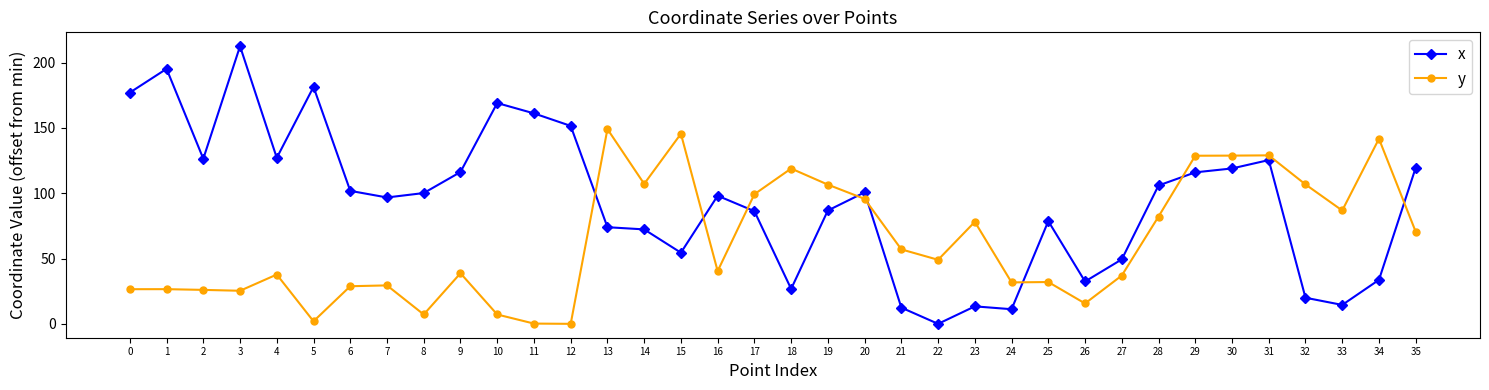

How many times do x and y cross each other?

8